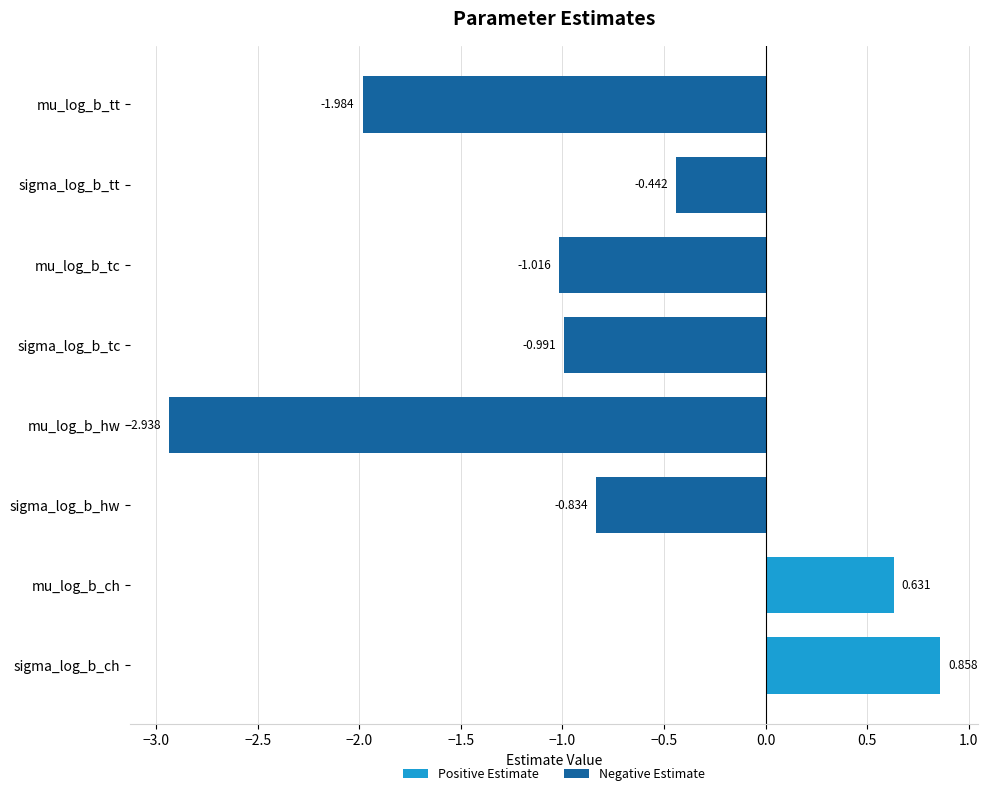

What is the minimum value for Negative Estimate?

-2.9